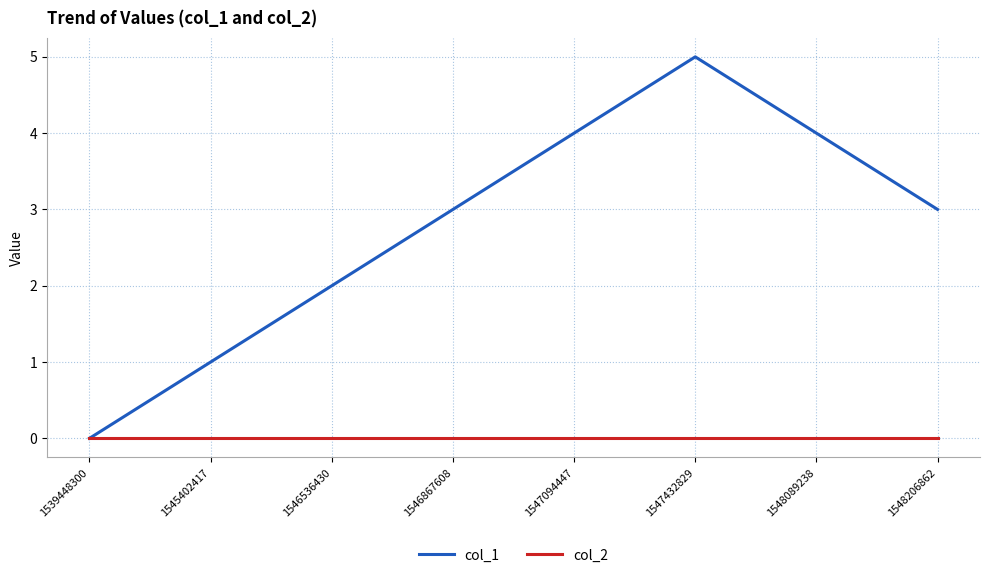

At which category does the chart reach its peak across all series?

1547432829